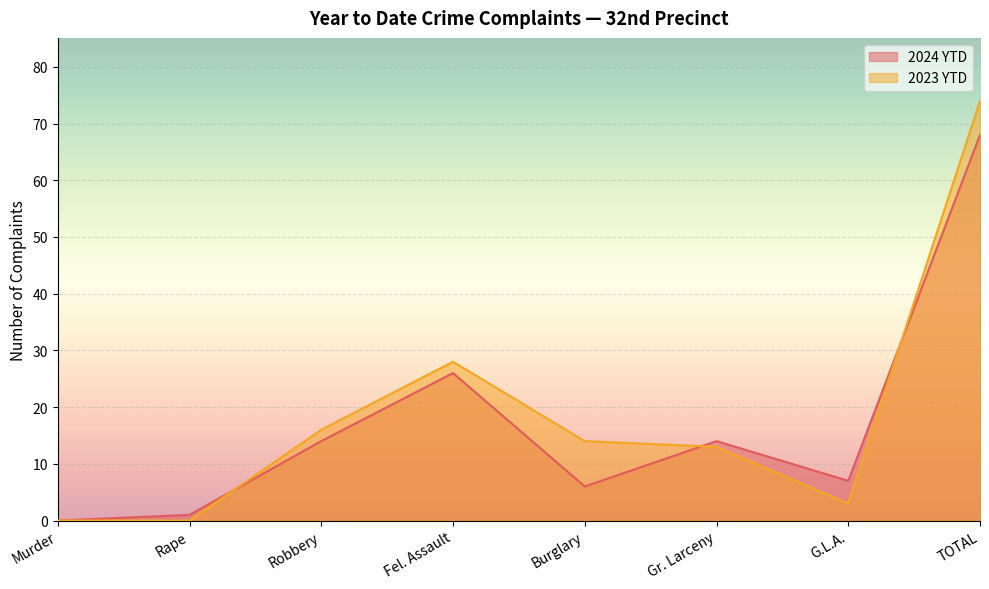

Where do 2023 YTD and 2024 YTD first cross each other?

Rape and Robbery